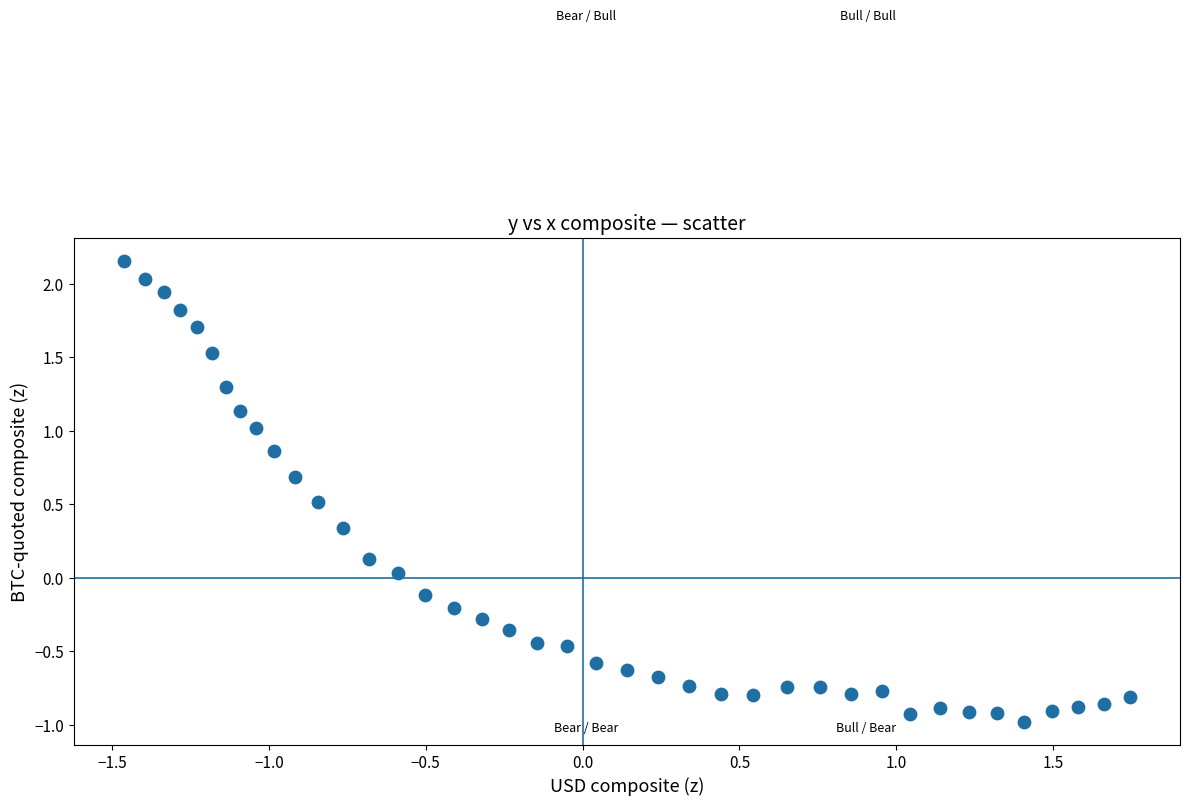

What is the range of Y values (max minus min)?

3.1